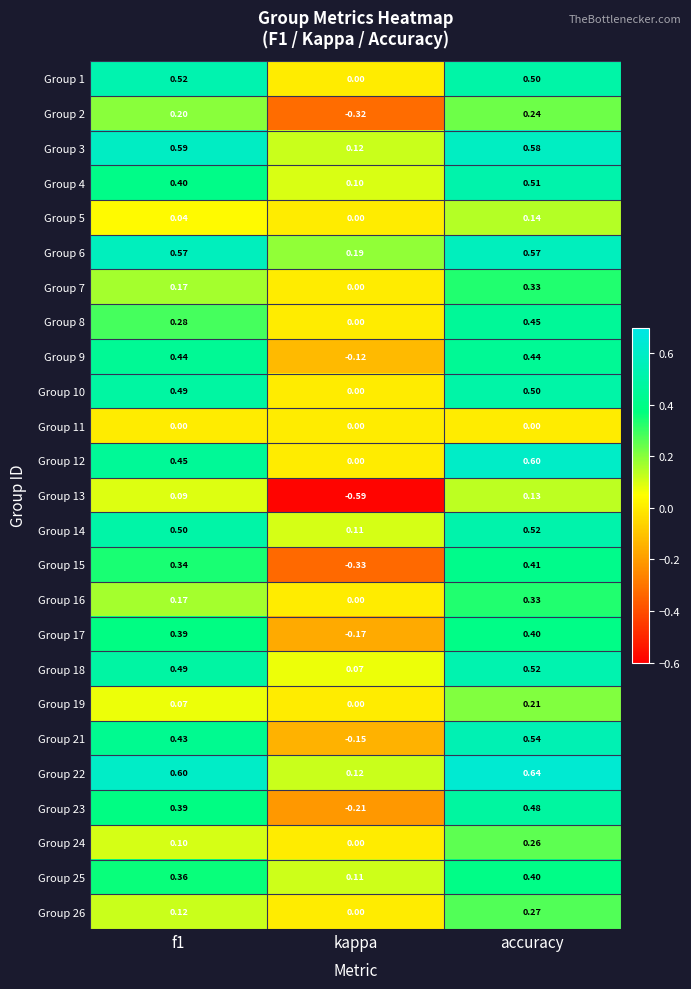

At which label is Group 16 closest to 0?

kappa